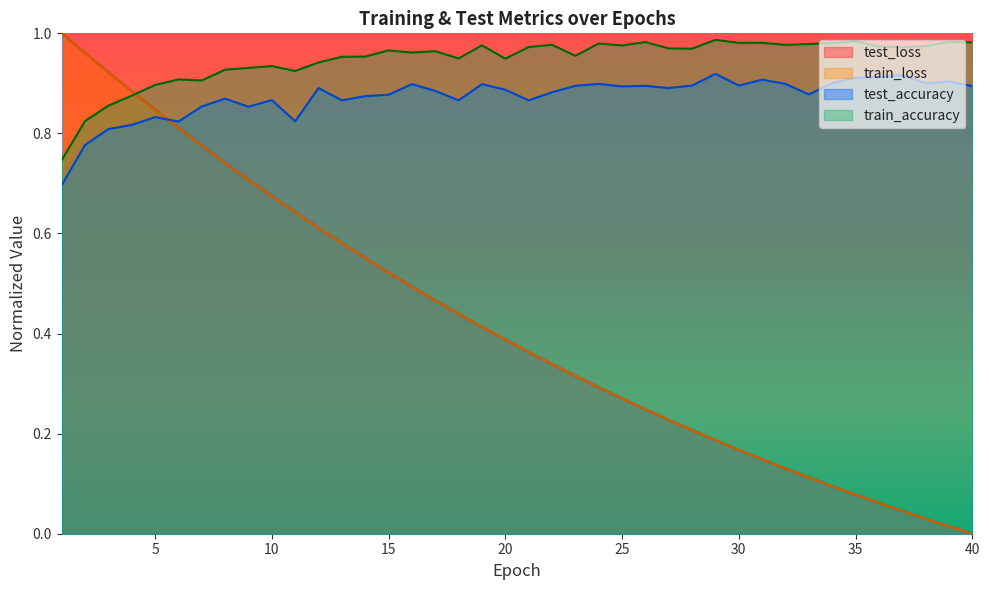

Is it true that train_accuracy equals 1.0 at 13?

True